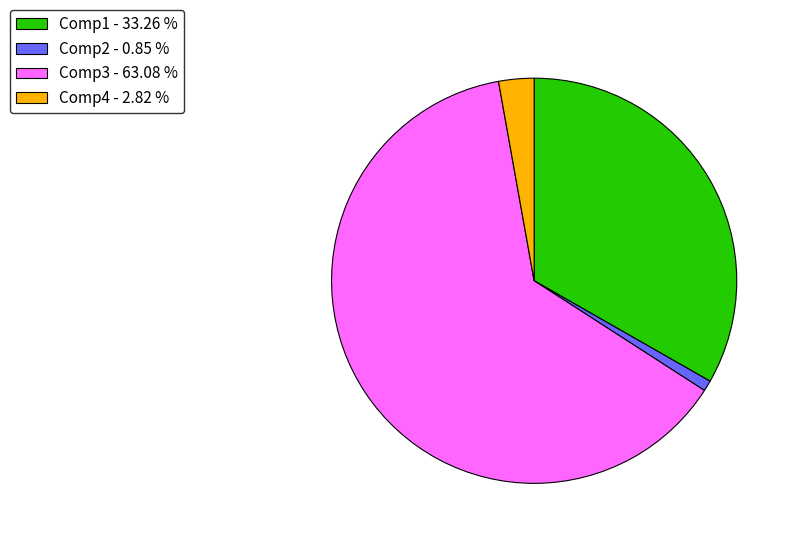

Approximately how many times larger is the value at Comp3 compared to Comp1?

1.9